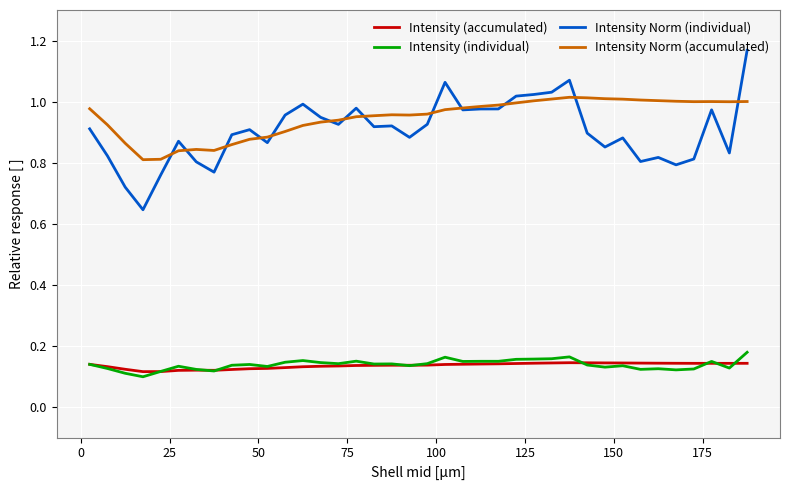

Which series has the widest spread of values?

Intensity Norm (individual)